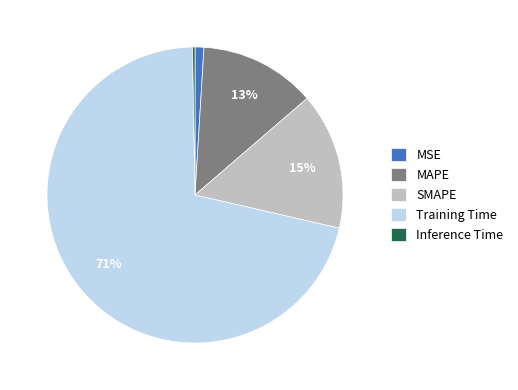

Does any single category account for the majority?

Yes